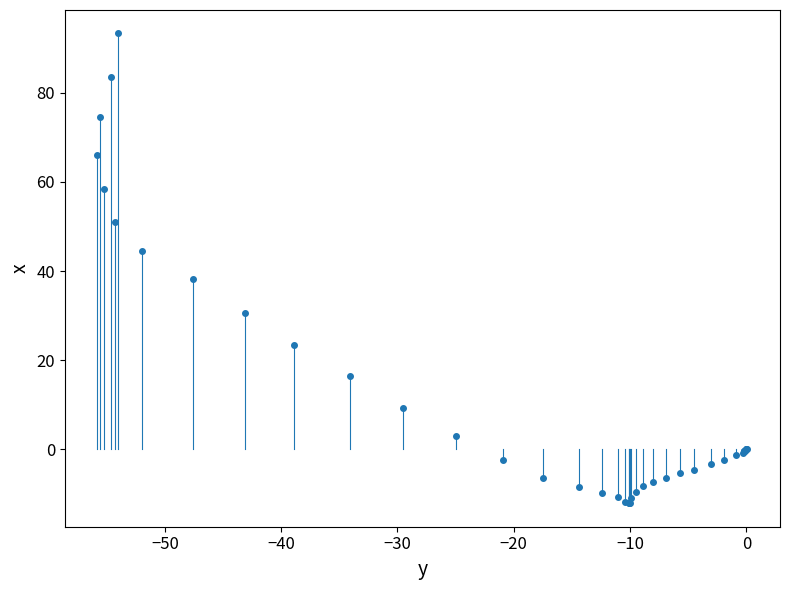

What Y value in the scatter plot is closest to 40?

38.3